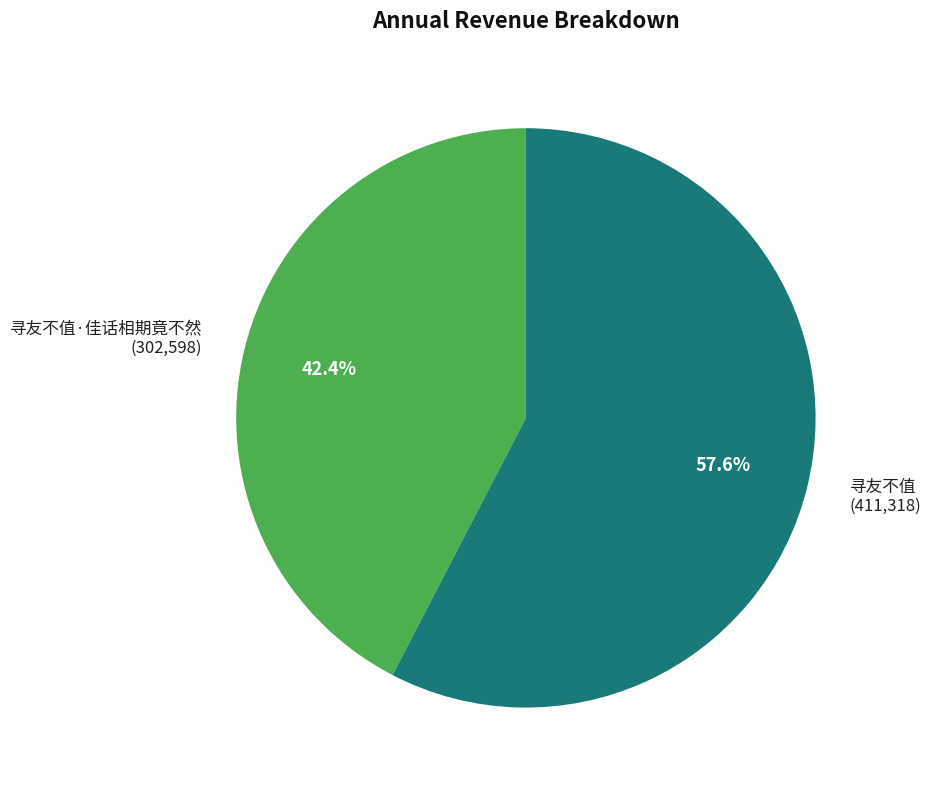

How many slices are in this pie chart?

2